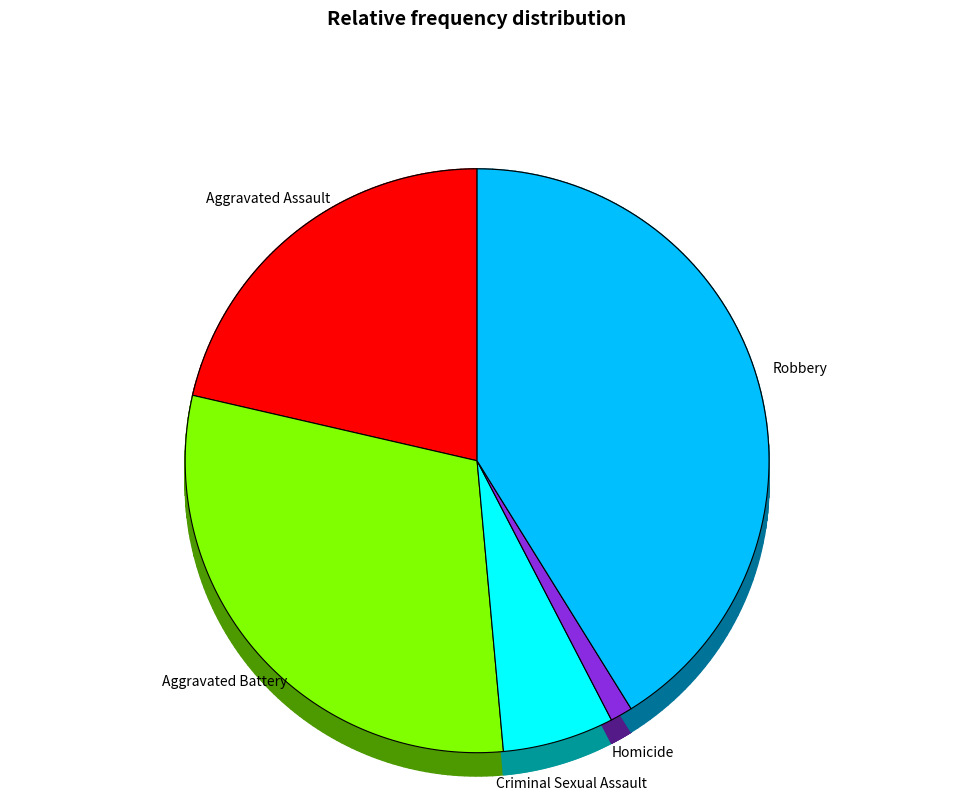

Is it true that Robbery is 41% of the pie?

True